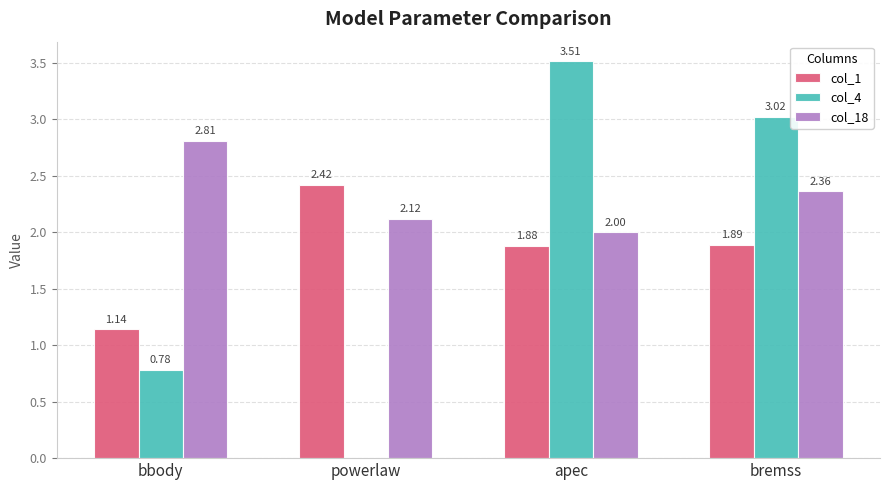

What is the sum of all col_1 values?

7.3